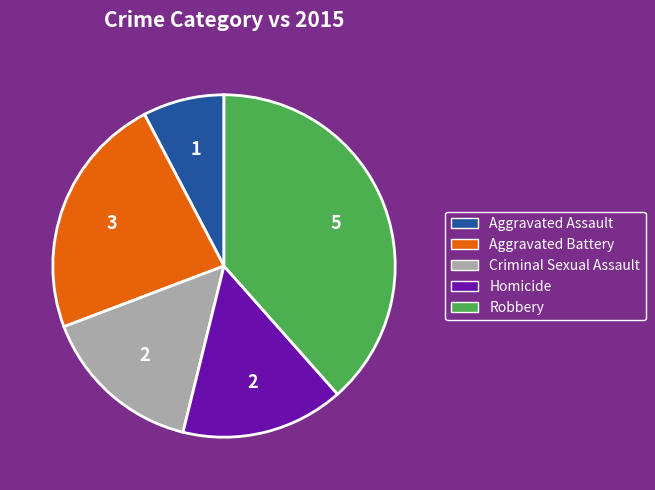

Count the number of slices in the pie.

5